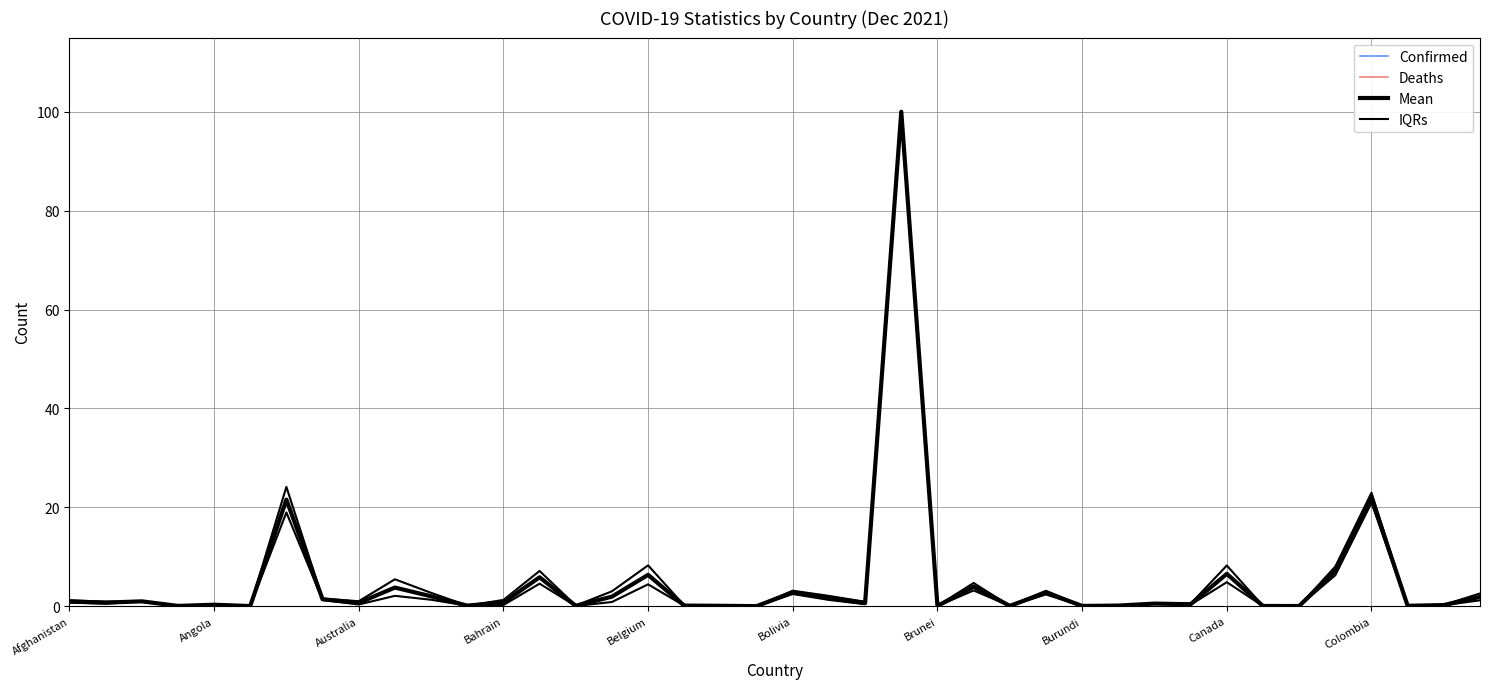

Which category has the lowest value across all series?

Bhutan